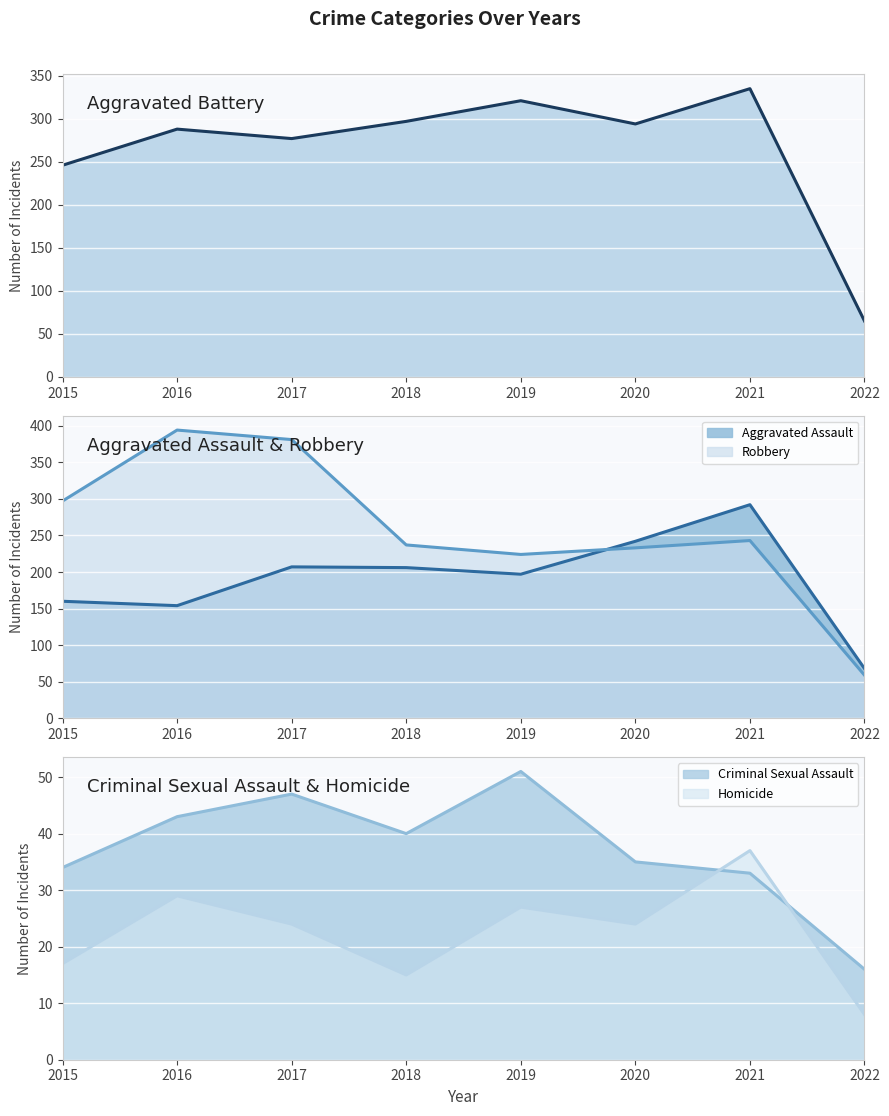

What is the difference between the second highest and second lowest values in the Aggravated Battery (line) series?

75